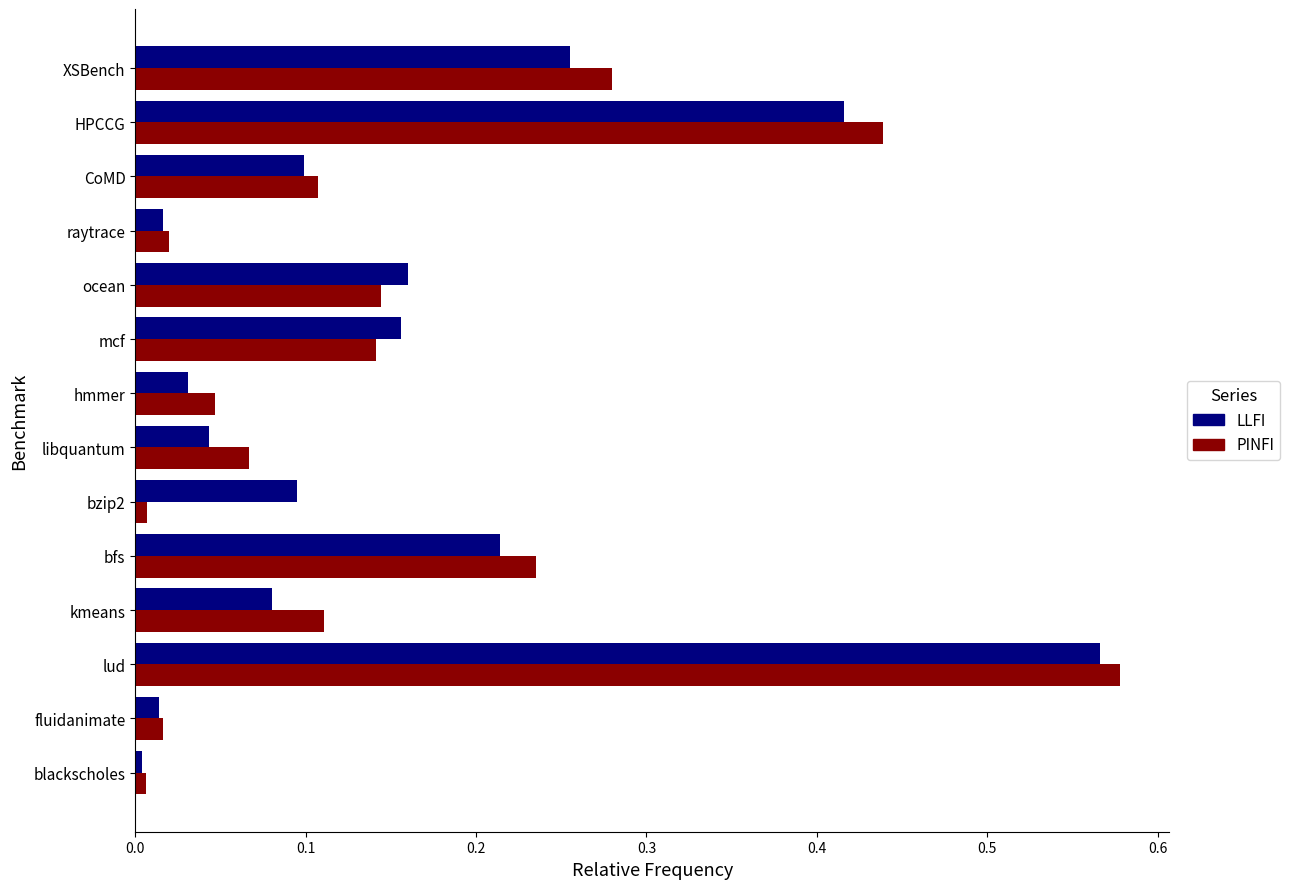

Which label corresponds to the largest value in the chart?

lud